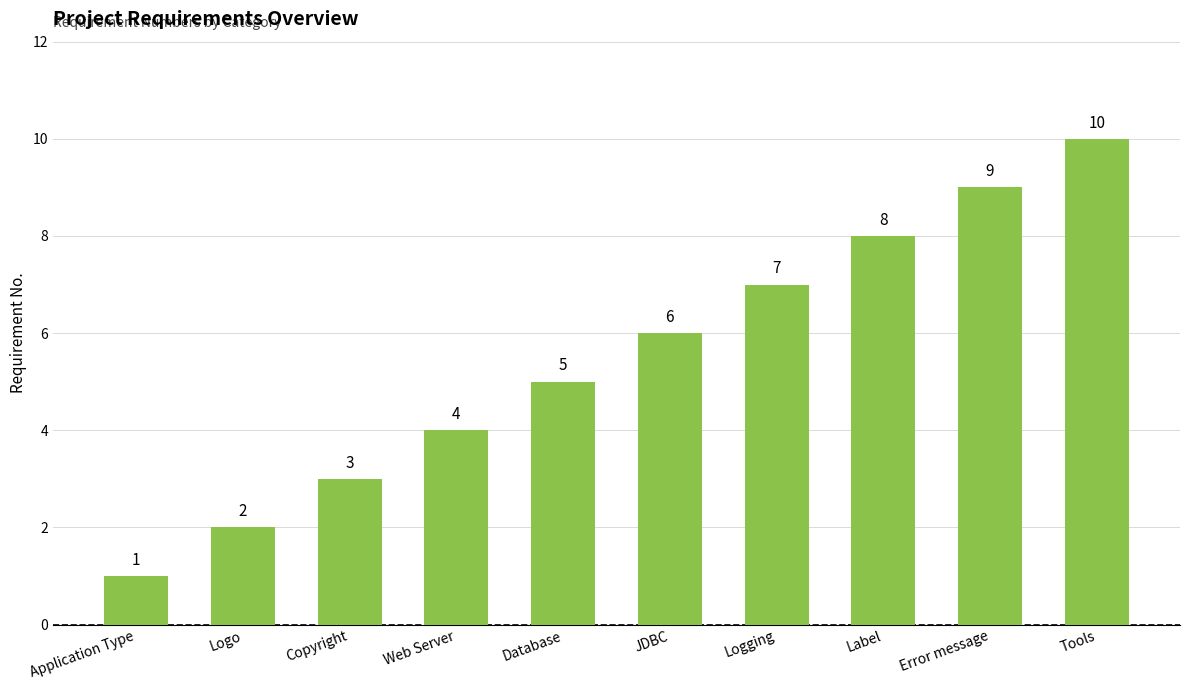

List the labels in order of value, smallest first.

Application Type, Logo, Copyright, Web Server, Database, JDBC, Logging, Label, Error message, Tools